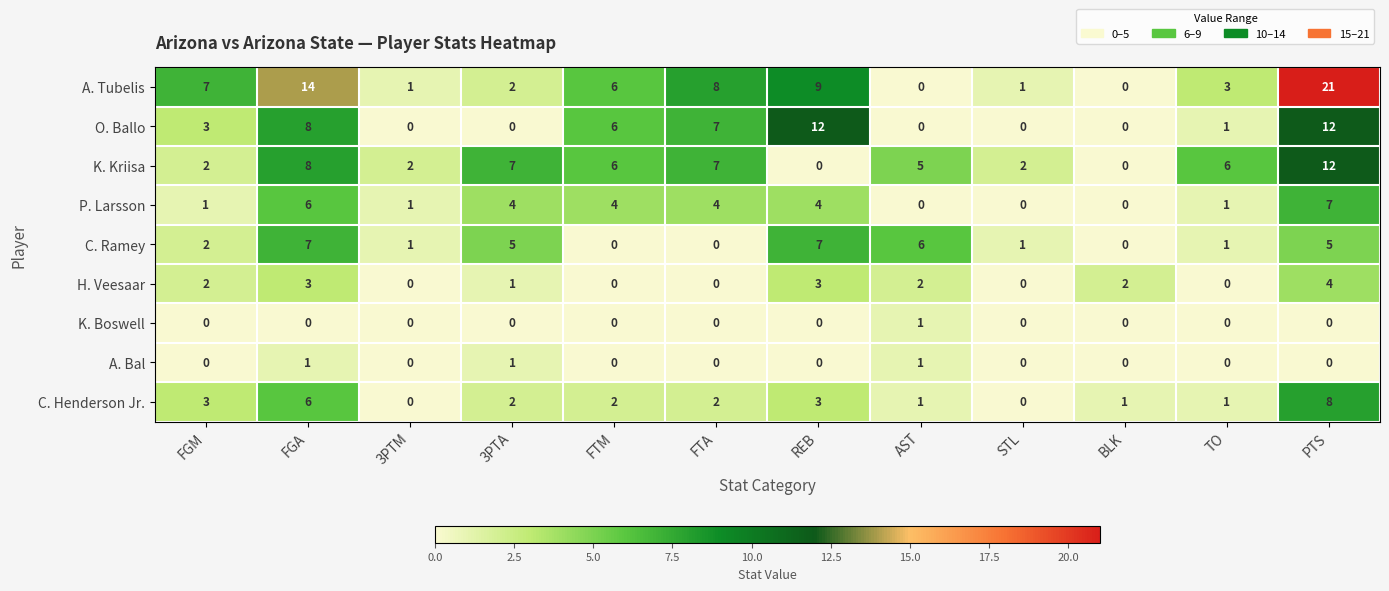

What is the total value across all series at BLK?

3